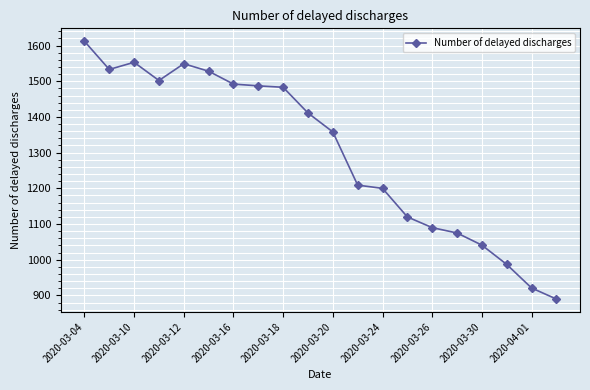

What is the greatest value displayed?

1612